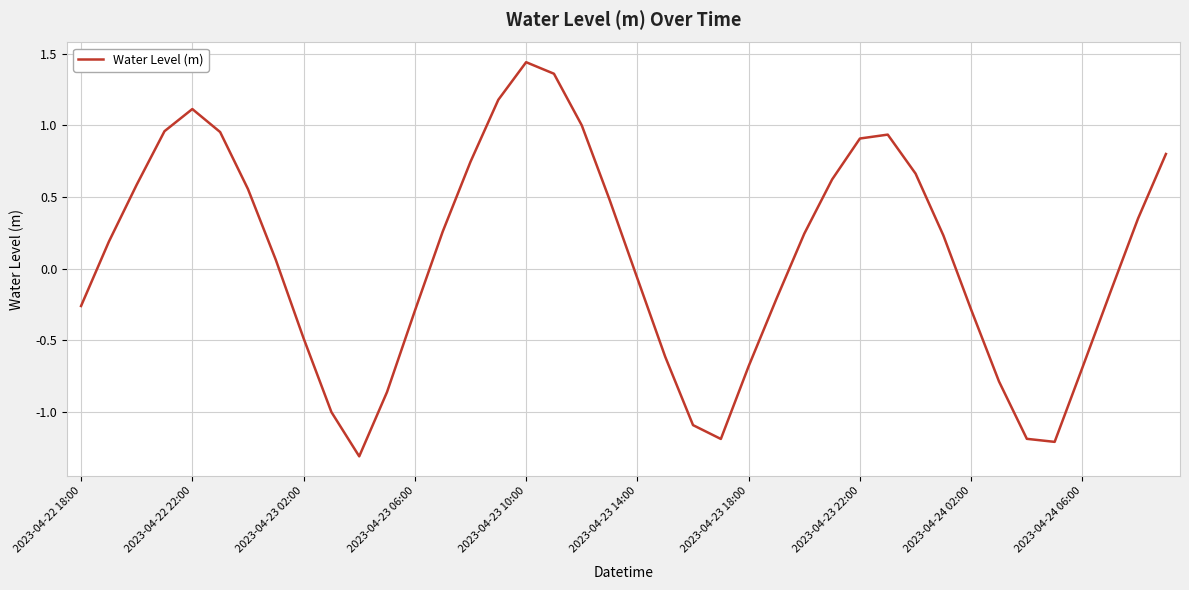

How many distinct data groups are displayed?

1